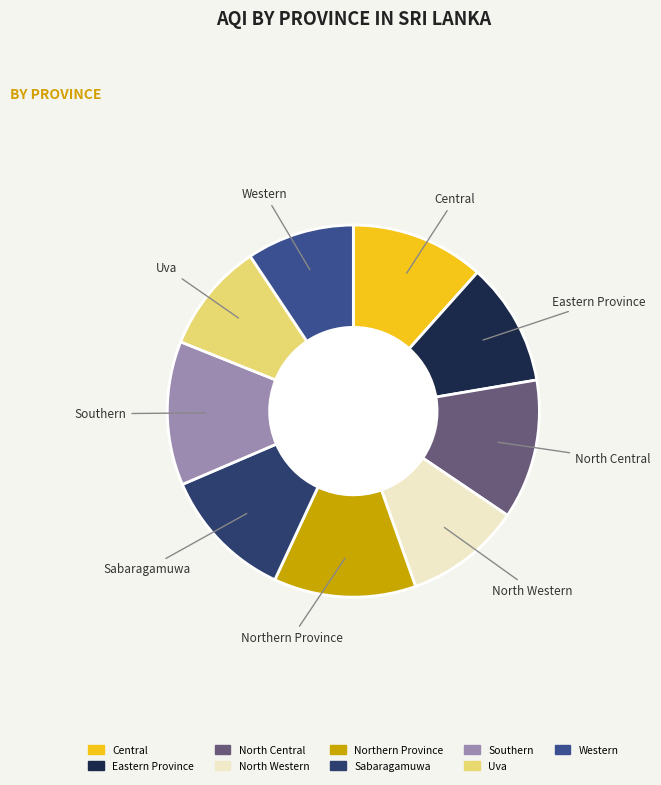

Is Northern Province the majority of the pie?

No